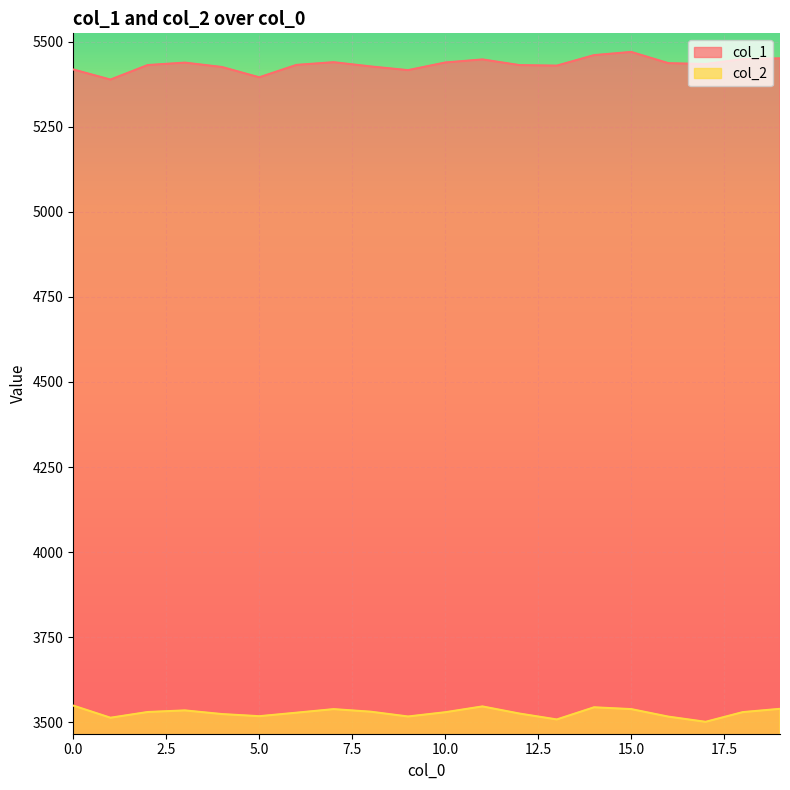

Is it true that col_1 equals 1566.3 at 12?

False